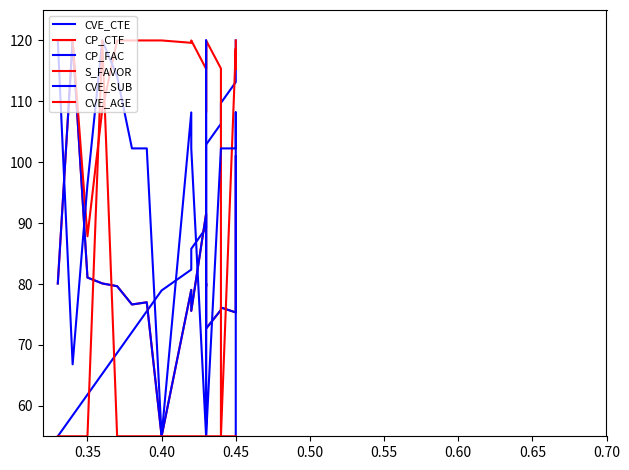

True or false: CVE_SUB and CP_FAC cross at least once.

True